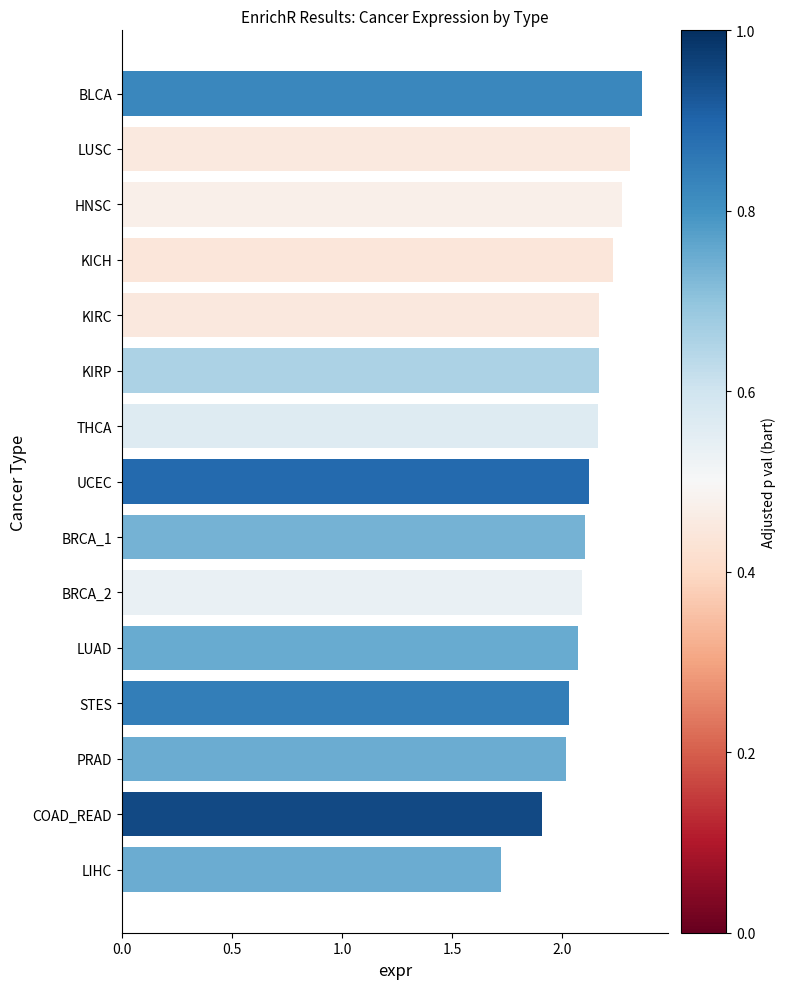

What is the label of the 8th bar from the bottom?

UCEC